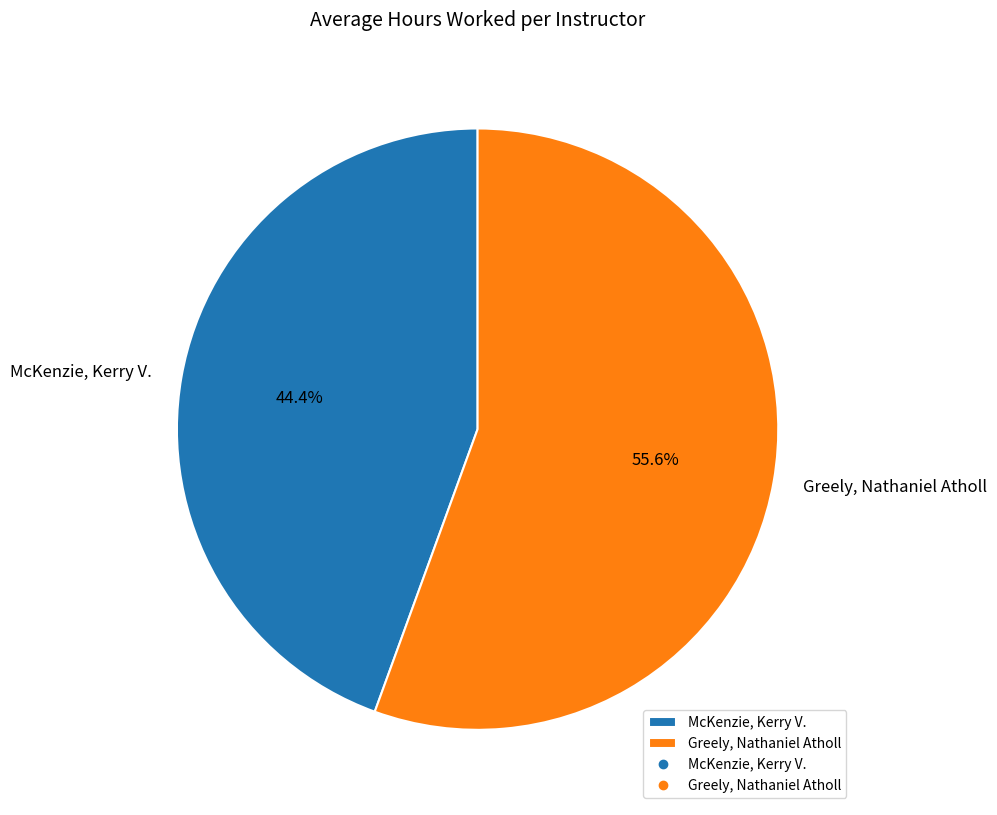

Which slice is the smallest?

McKenzie, Kerry V.